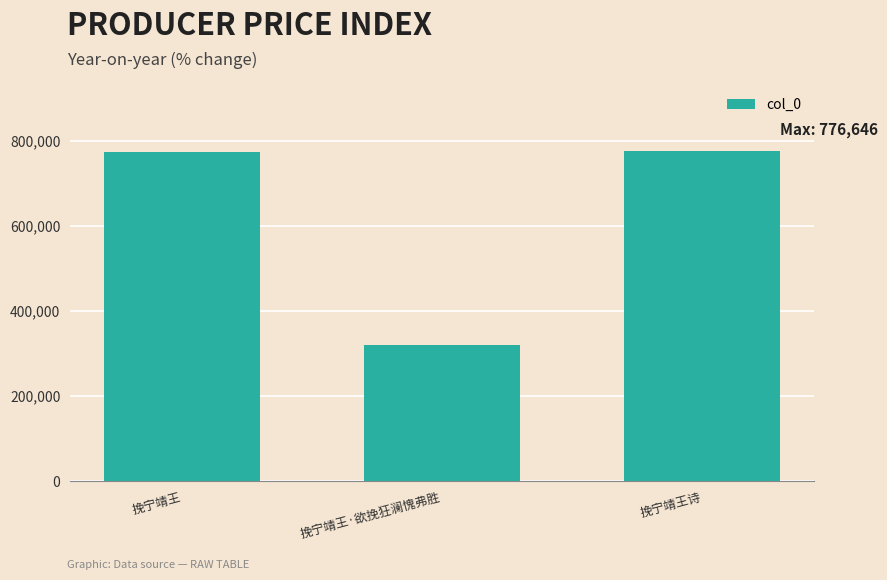

Approximately how many times larger is the value at 挽宁靖王·欲挽狂澜愧弗胜 compared to 挽宁靖王诗?

0.4